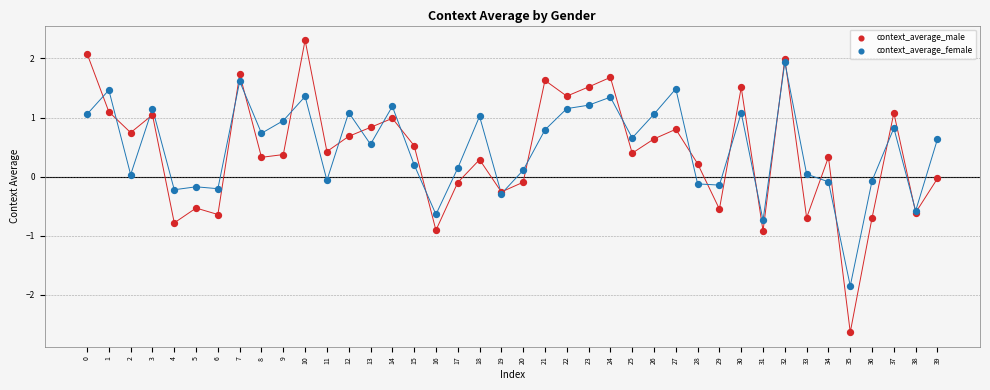

Which series contains the lowest Y value?

context_average_male